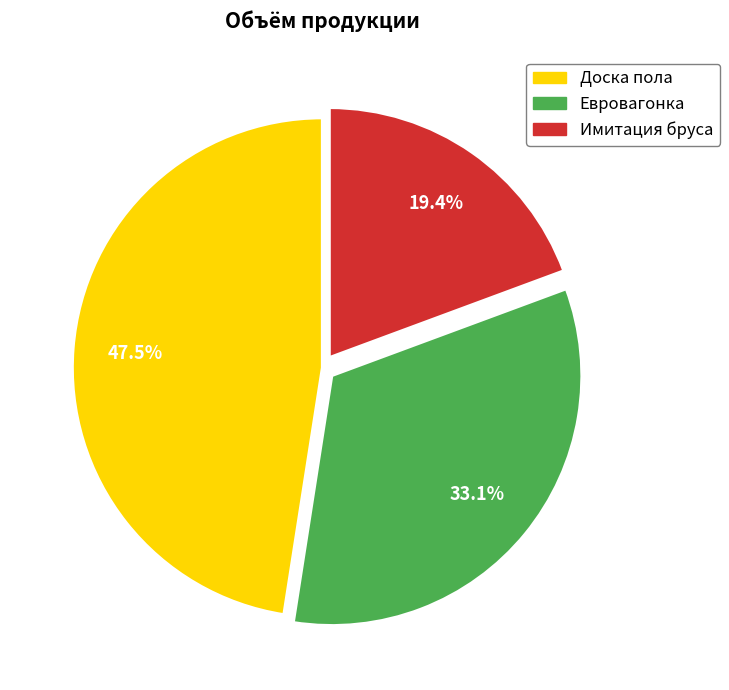

Is there any slice that represents more than half of the pie?

No